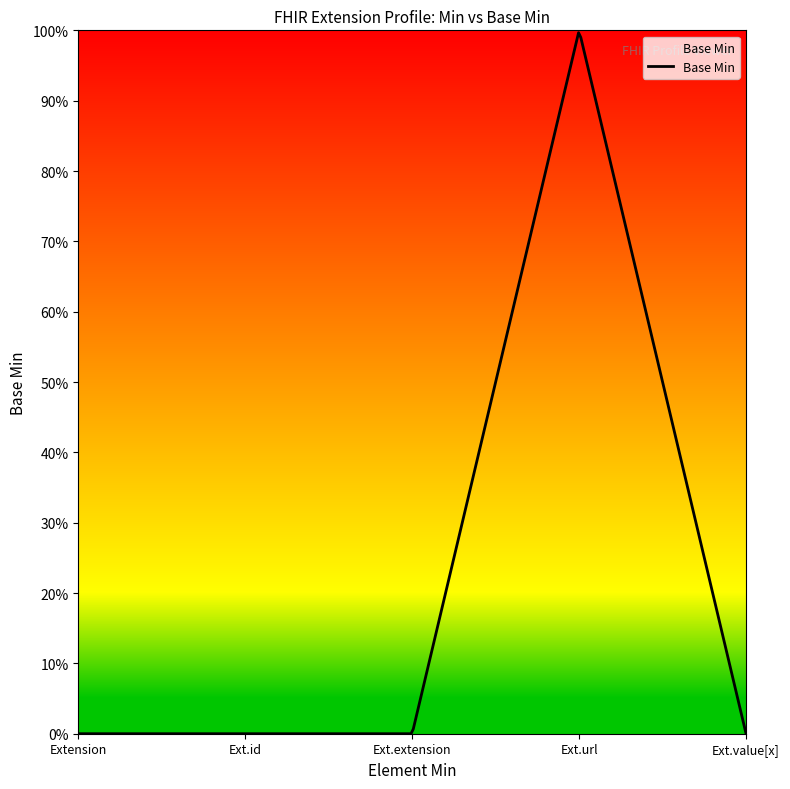

At which label is the value closest to 0?

Extension